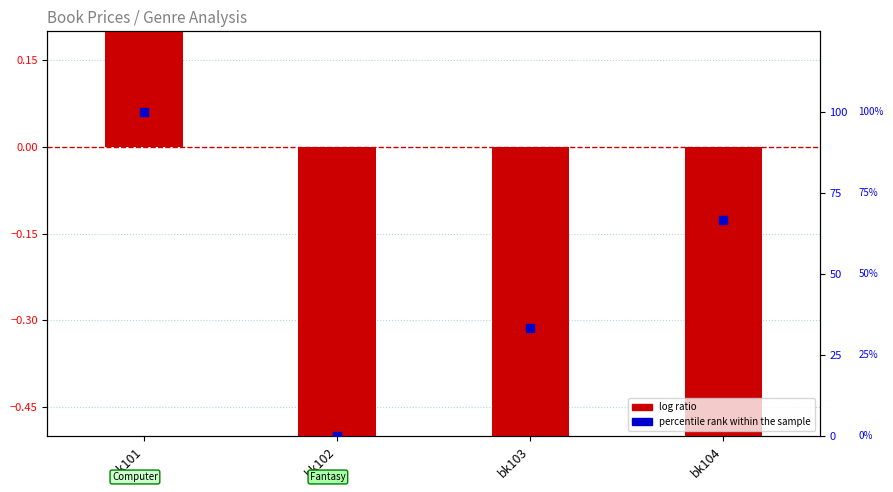

Which series has the widest spread of Y values?

percentile rank within the sample